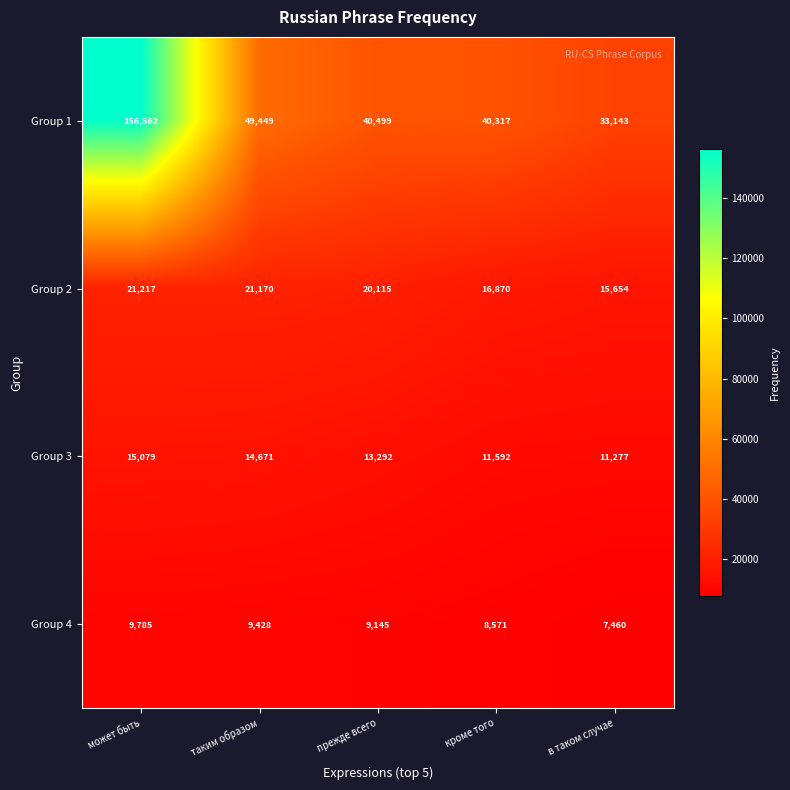

The value of Group 4 at прежде всего is 9145. True or false?

True